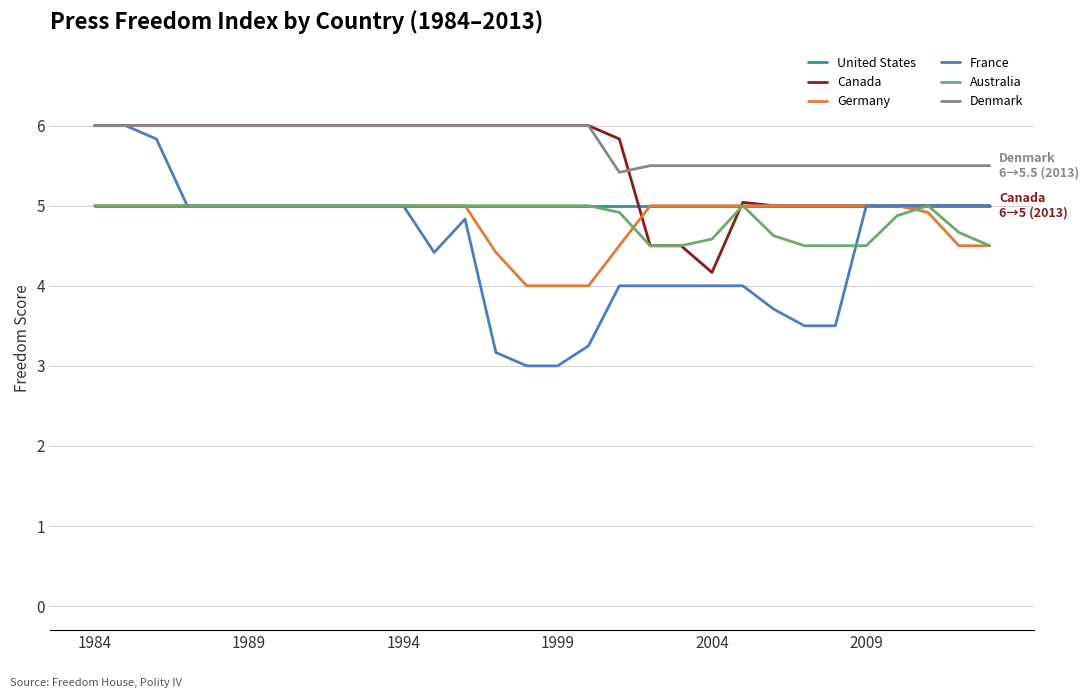

Which series has the widest spread of values?

France